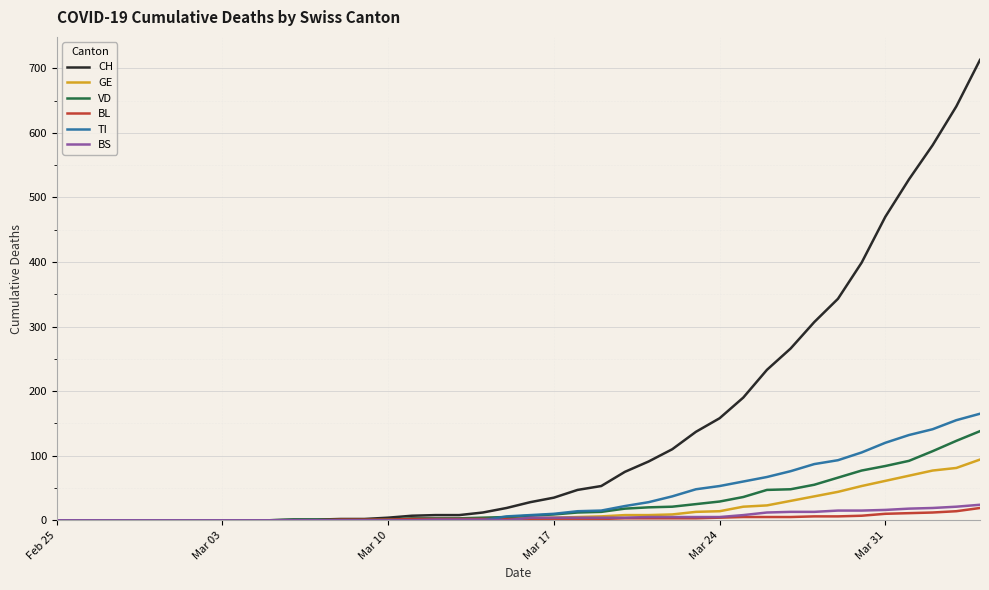

Which series has the widest spread of values?

CH